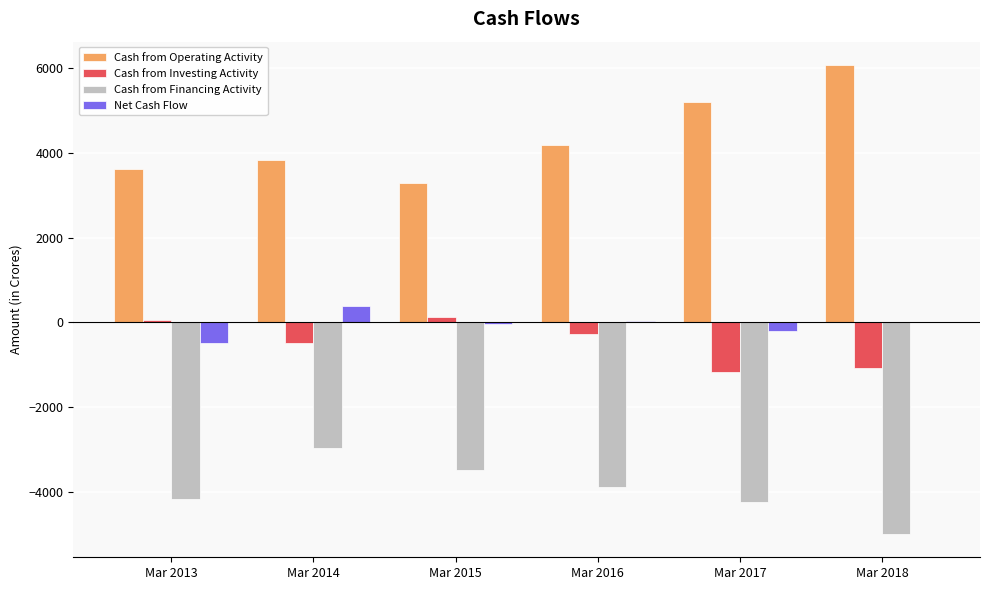

True or false: Cash from Financing Activity has a value of -4975 at Mar 2018.

True